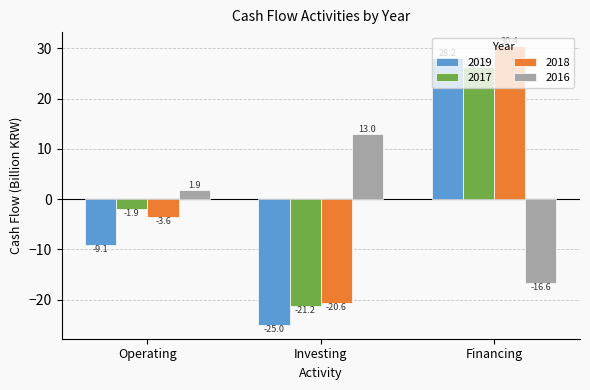

At which category is the sum across all series the highest?

Financing